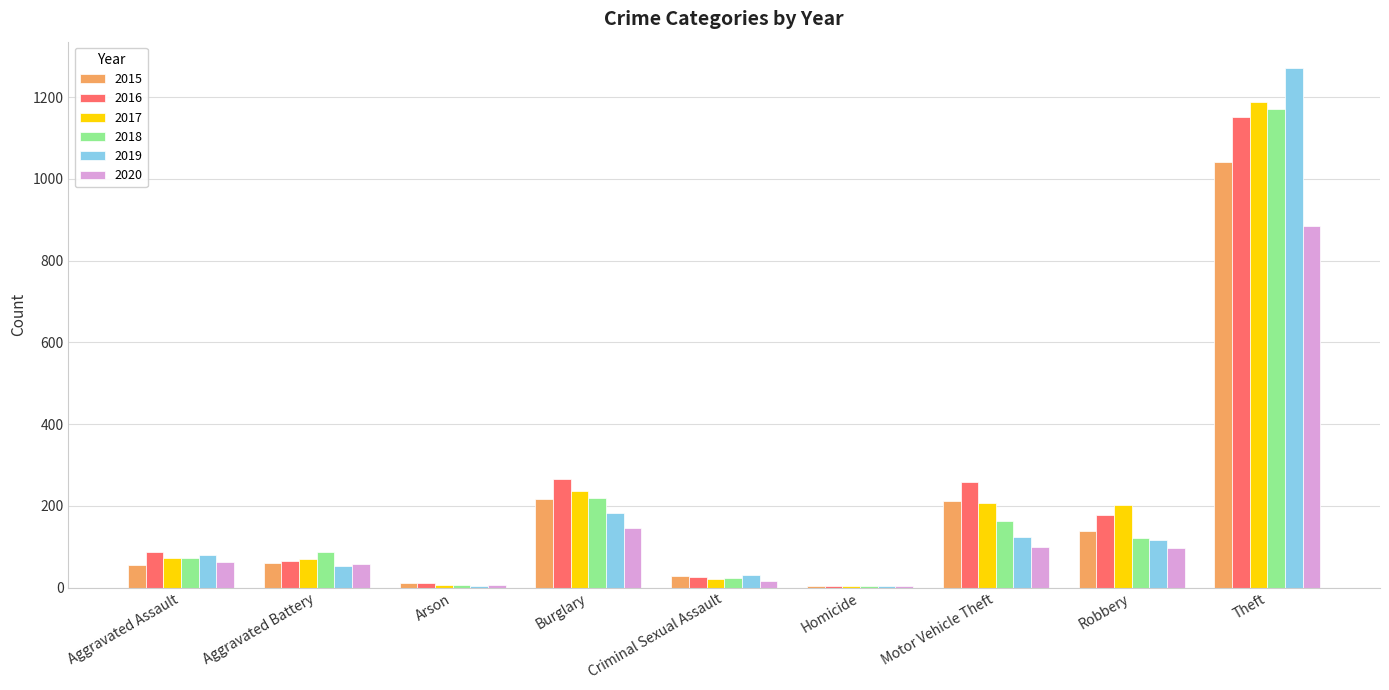

What is the maximum value shown in the chart?

1272